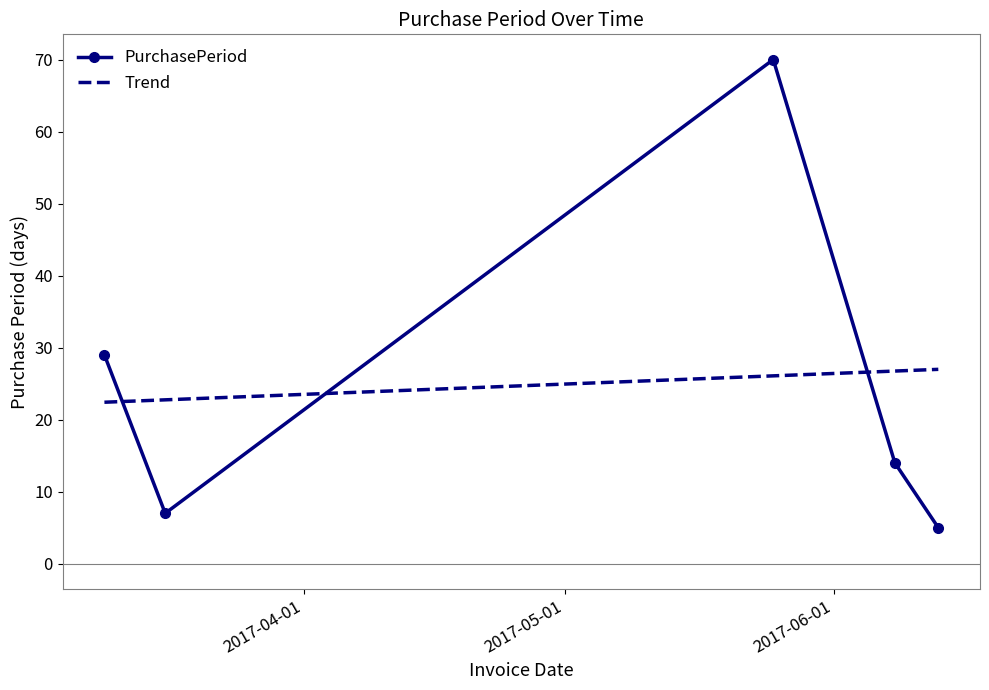

What is the label of the 2nd point from the left?

2017-03-16